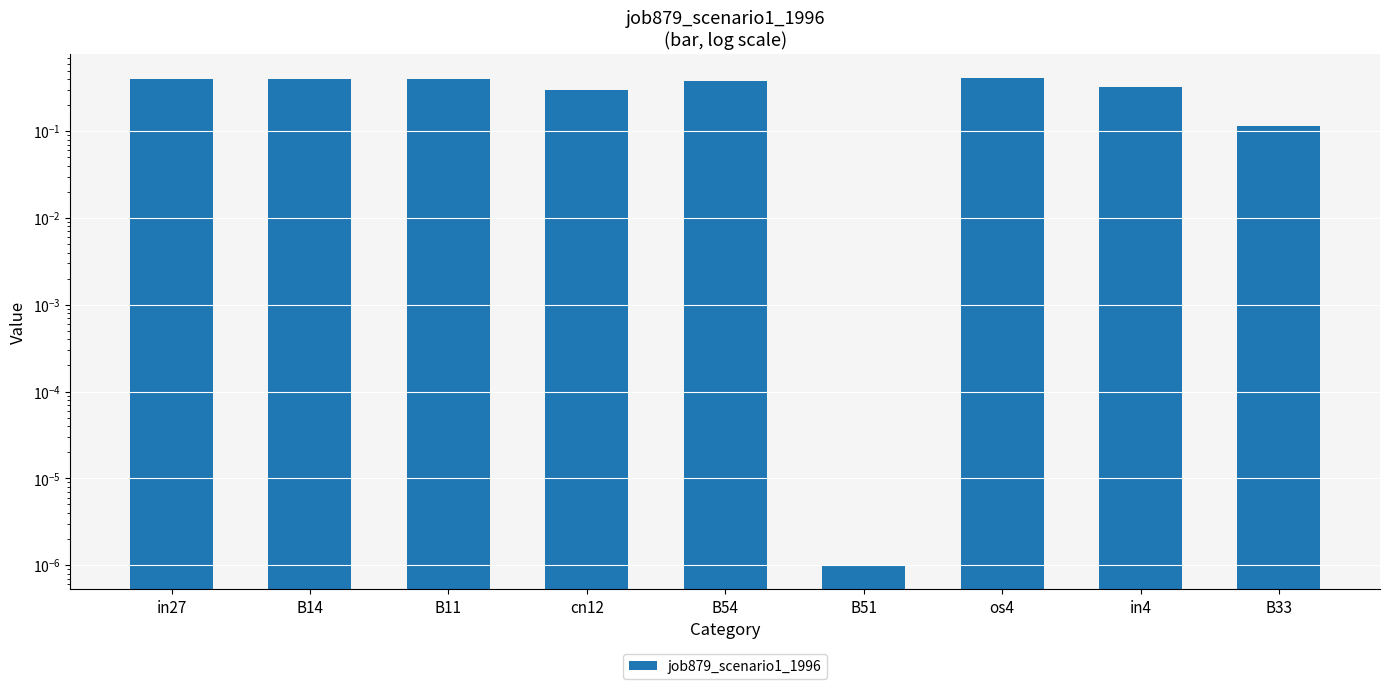

Rank the categories by value from lowest to highest.

B51, B33, cn12, in4, B54, in27, B14, B11, os4